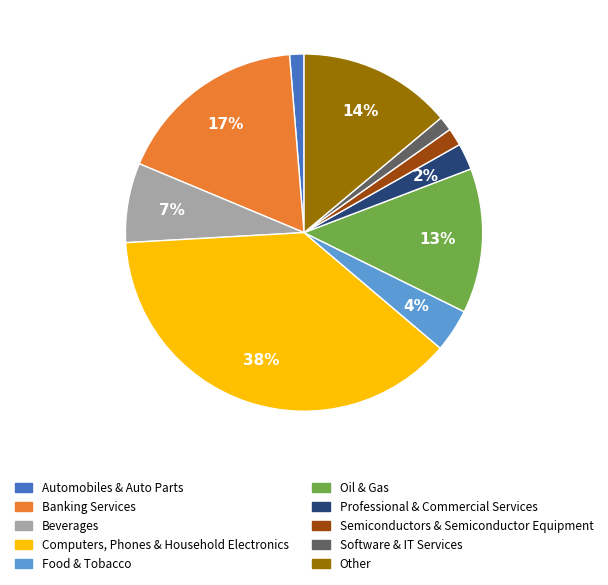

Does Semiconductors & Semiconductor Equipment represent more than half of the total?

No